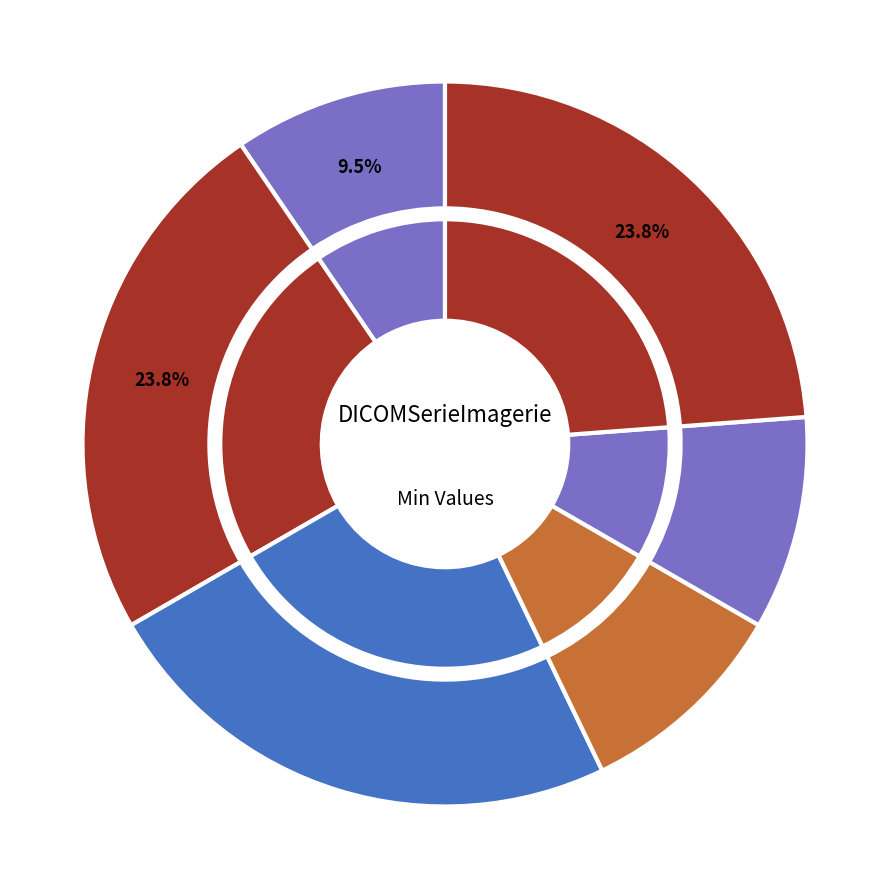

Is the sum of DICOMSerieImagerie.serieImagerie and DICOMSerieImagerie greater than half?

No